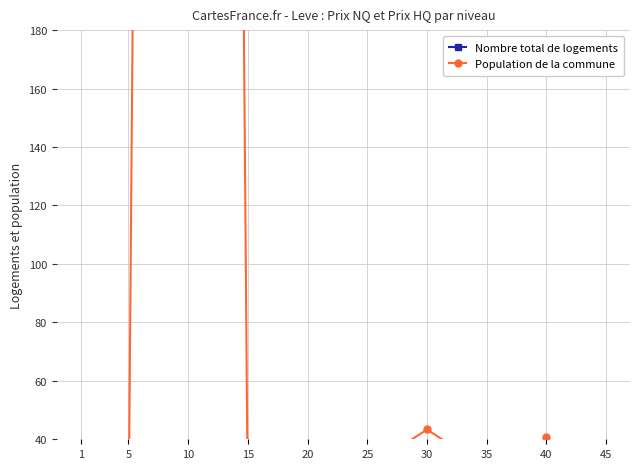

Is this an area chart (filled region under the line)?

No